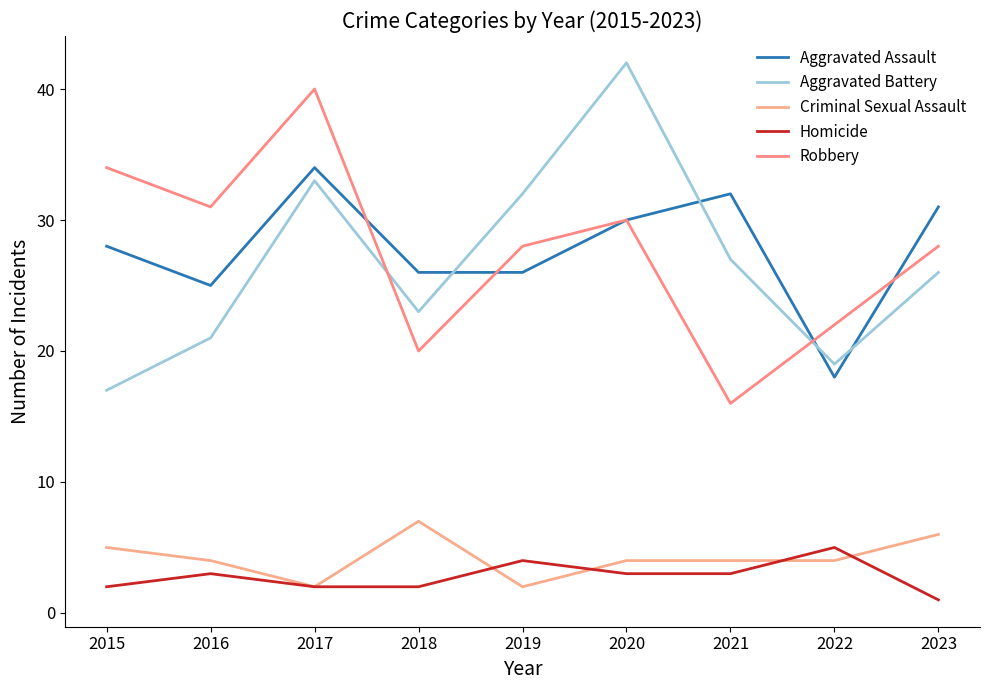

Which series has the largest range (max minus min)?

Aggravated Battery